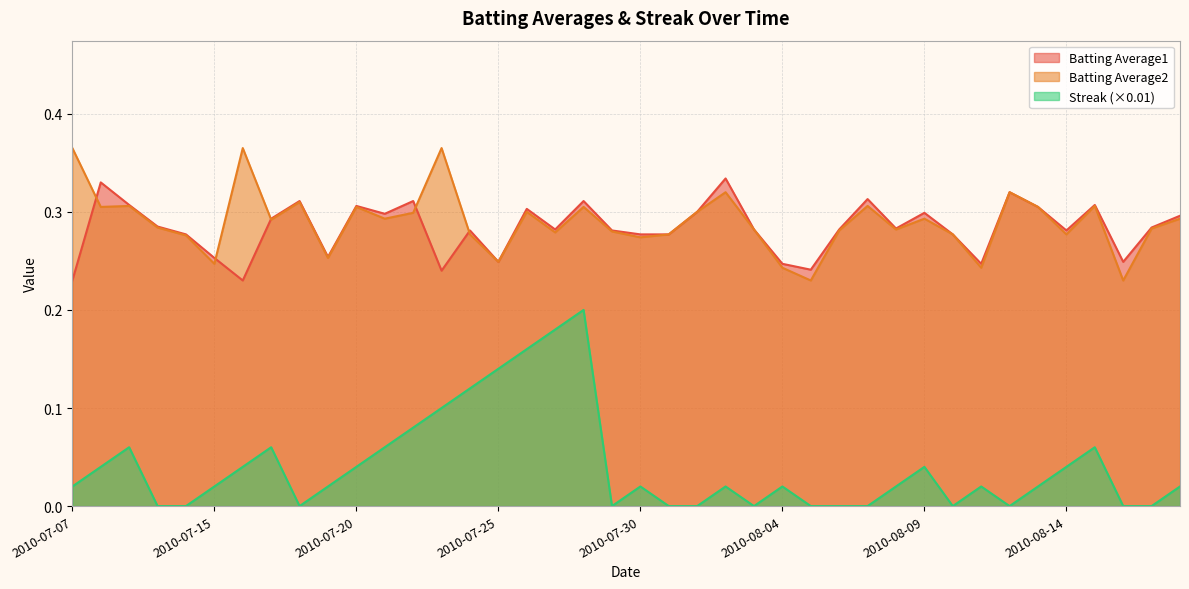

What is the highest value of the Streak series?

0.2